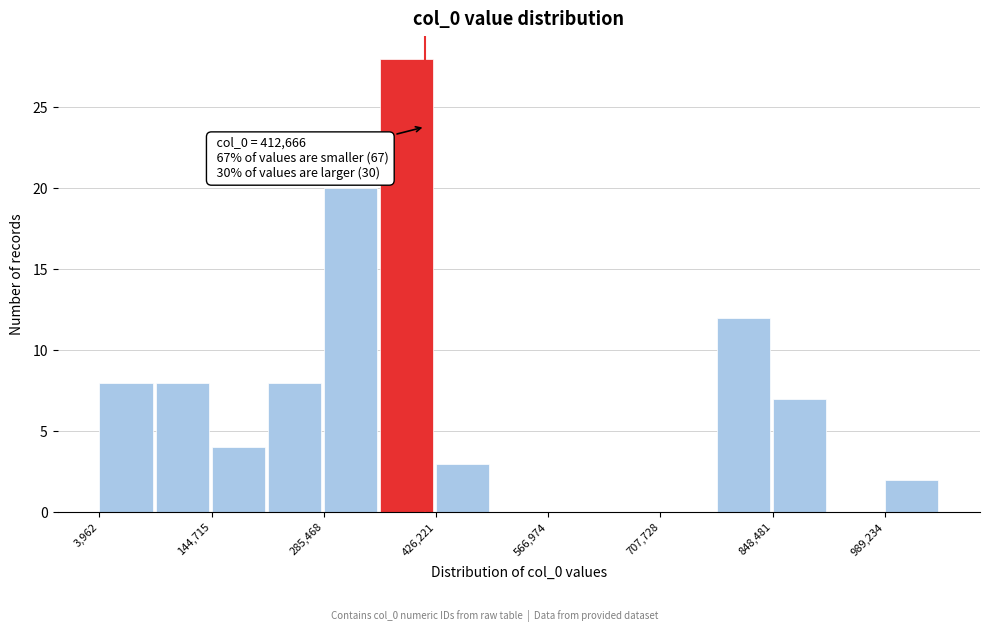

Read against the x-axis, roughly where is the centre of the tallest bar?

380000